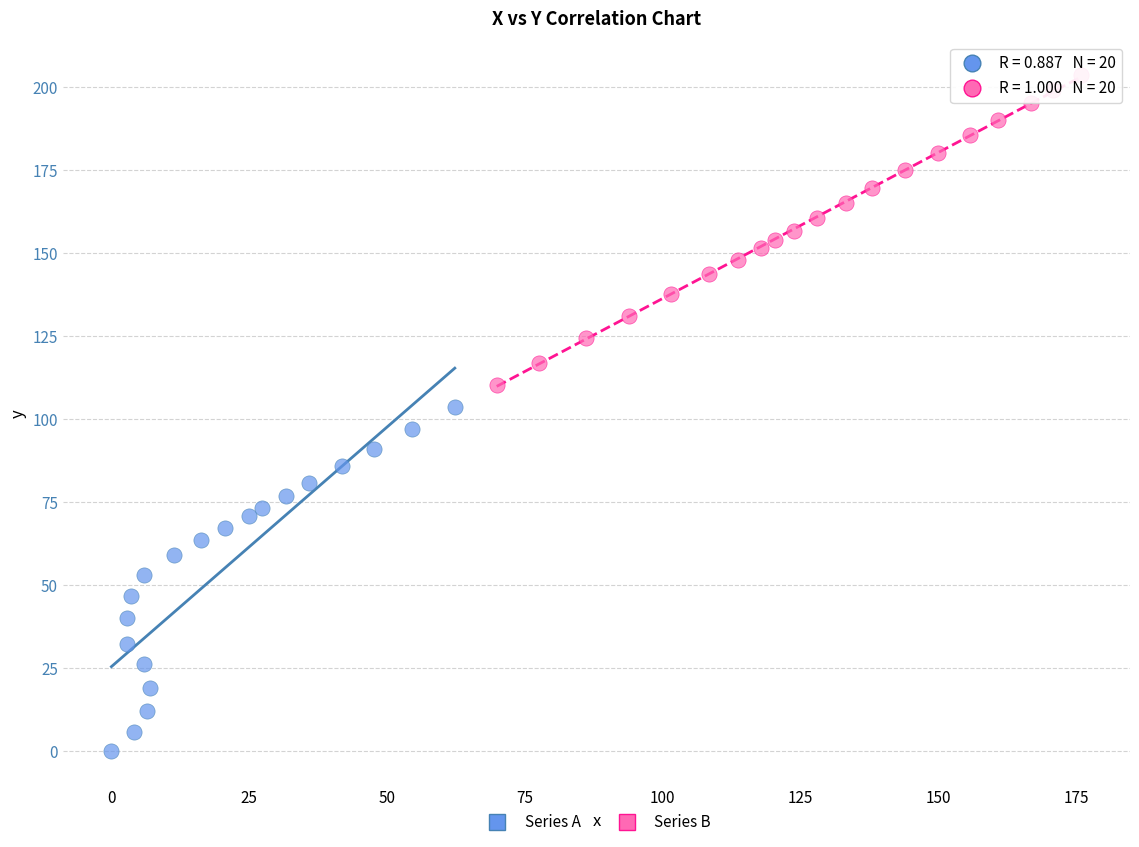

Which series has the largest Y range (max minus min)?

Series A